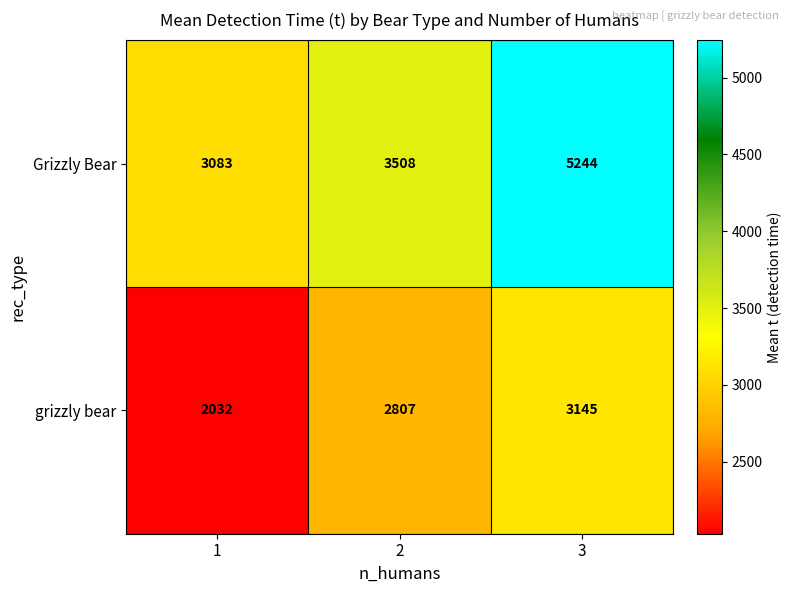

What is the maximum value shown in the chart?

5244